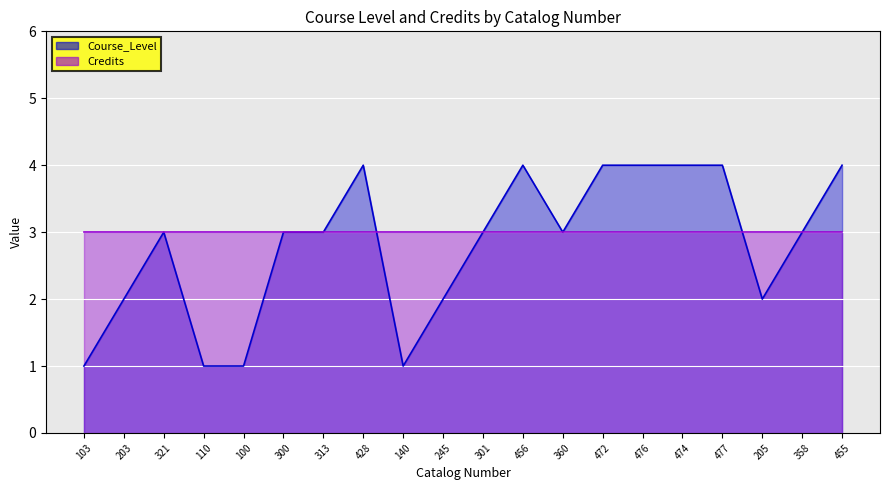

The chart shows a value of 2 at 301. True or false?

False